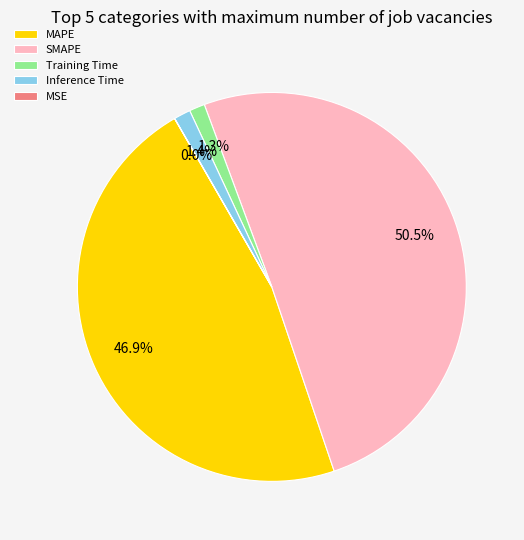

Which has a higher value, SMAPE or Training Time?

SMAPE